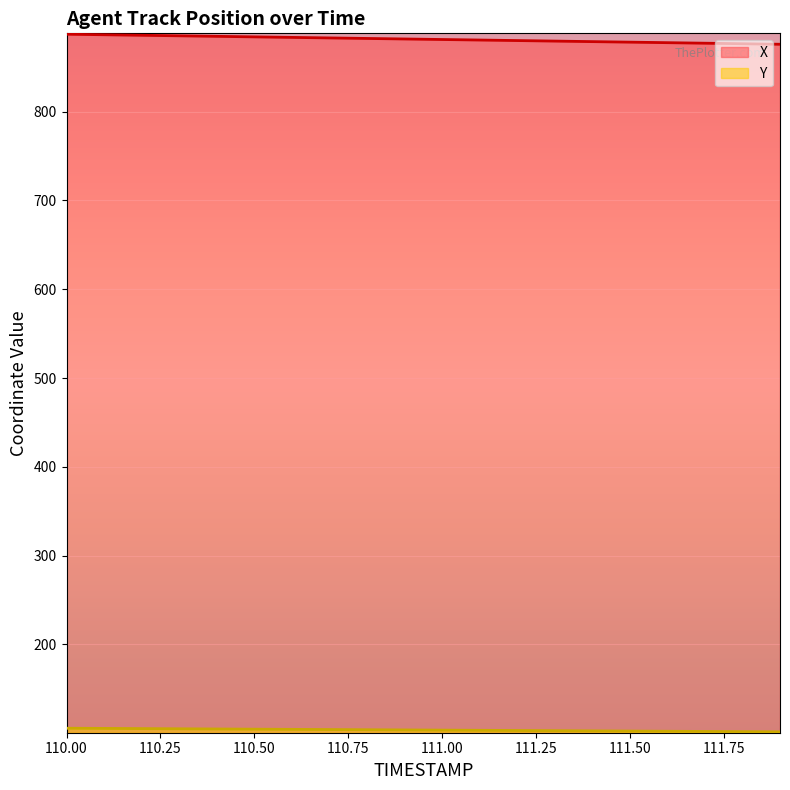

At how many categories does at least one series exceed 437?

20